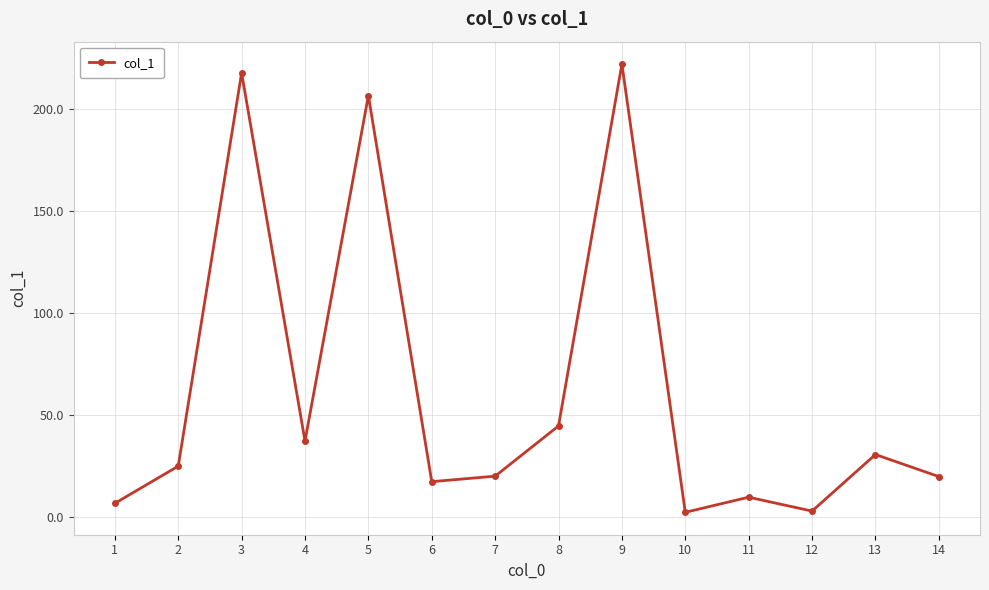

The chart shows a value of 30.8 at 13. True or false?

True